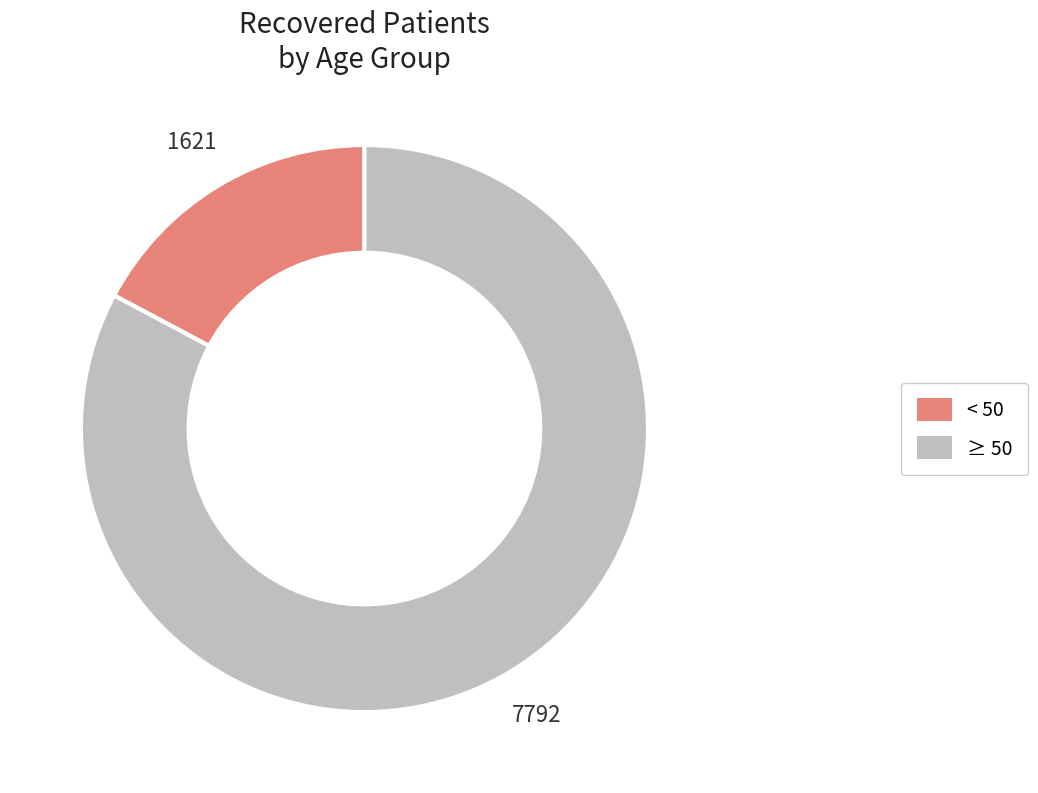

Is there any slice that represents more than half of the pie?

Yes